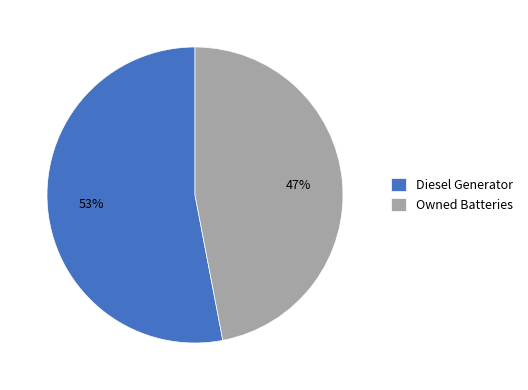

Between Diesel Generator and Owned Batteries, which is larger?

Diesel Generator